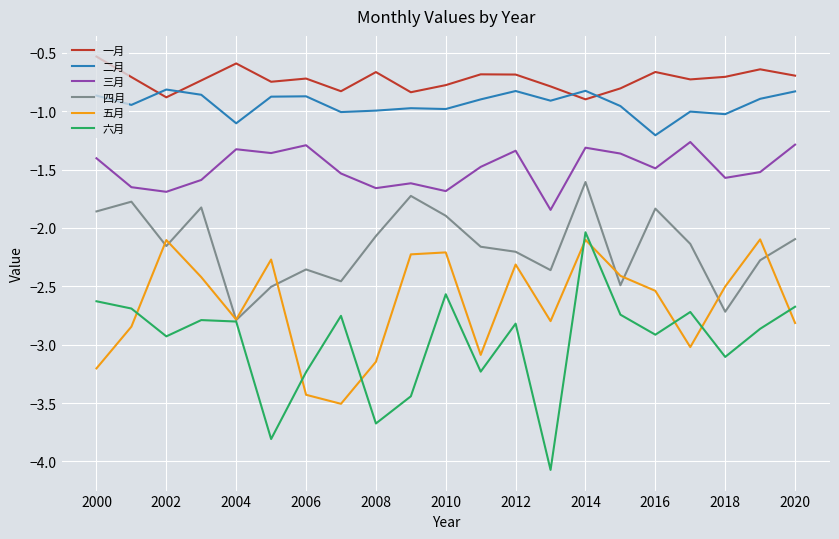

Which series has the largest total across all categories?

一月